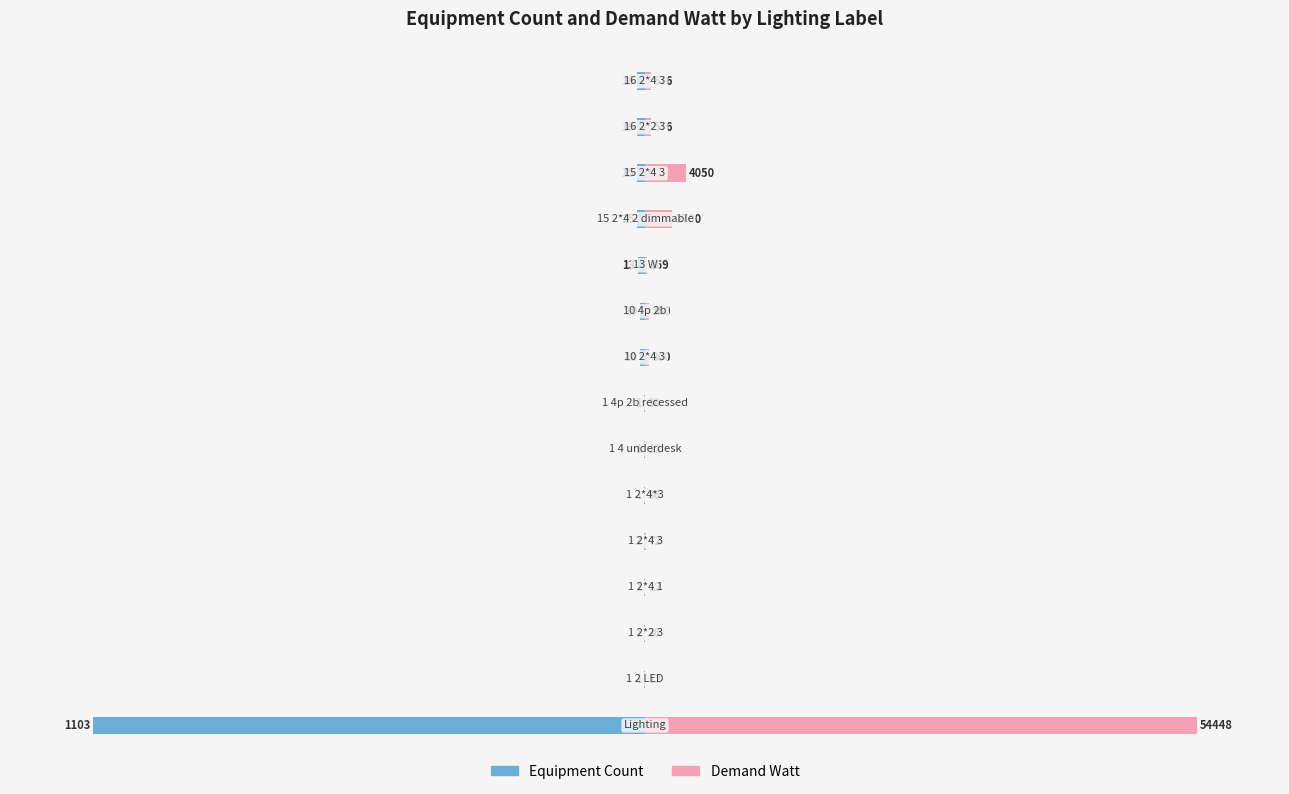

At how many categories does at least one series exceed -20?

15